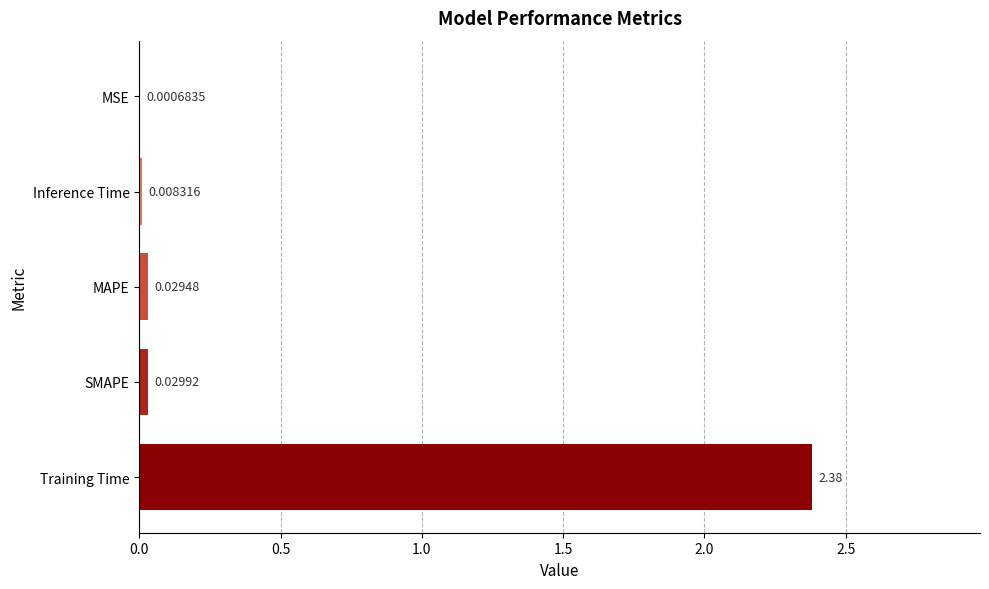

Between Inference Time and Training Time, which is larger?

Training Time